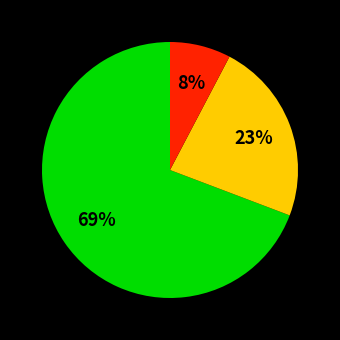

Count the number of slices in the pie.

3